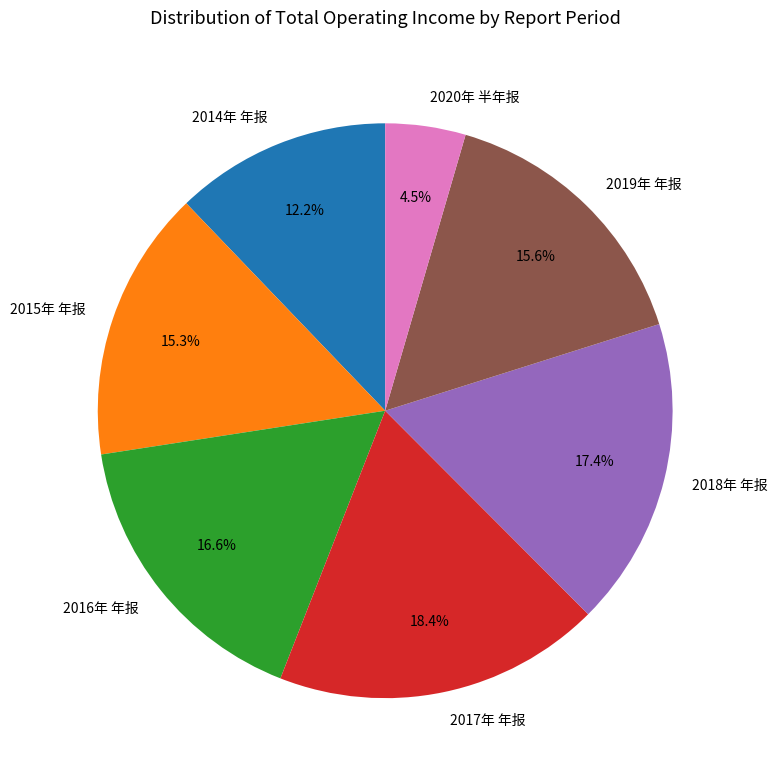

What percentage is the 2018年 年报 slice, to the nearest percent?

17%